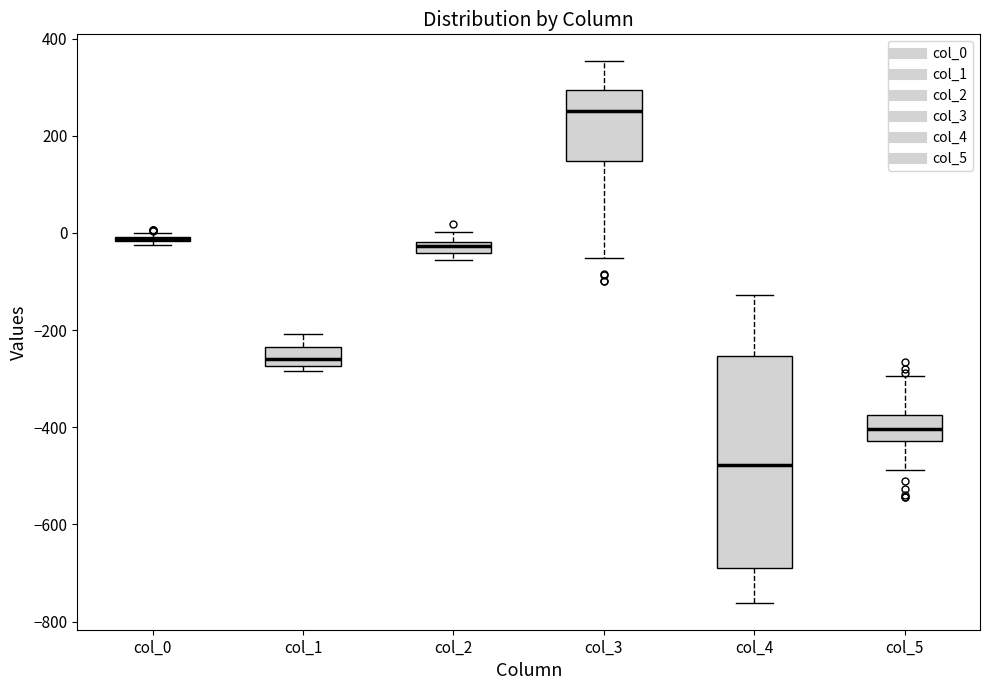

Comparing the boxes themselves (not the whiskers), which one is the tallest?

col_4